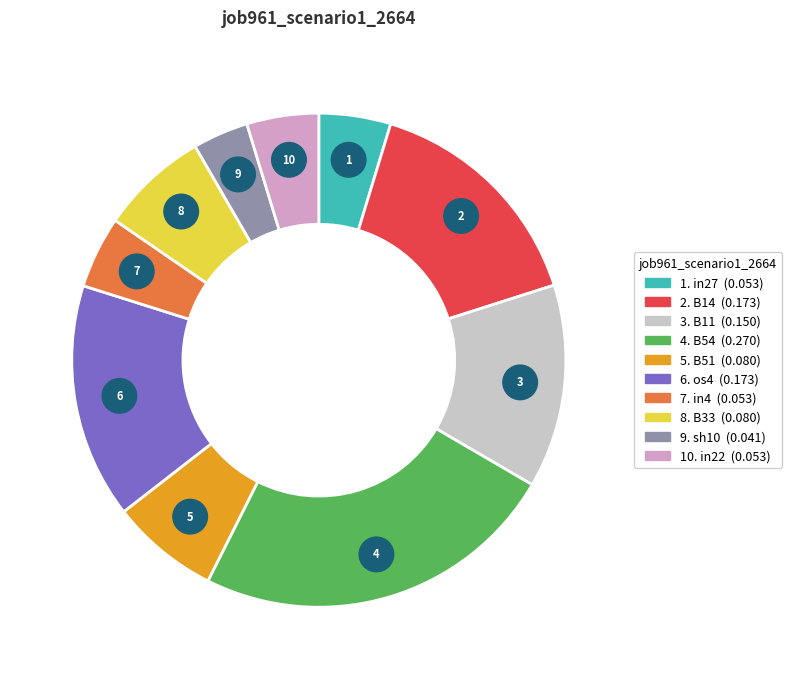

Is the sum of in22 and B11 greater than half?

No